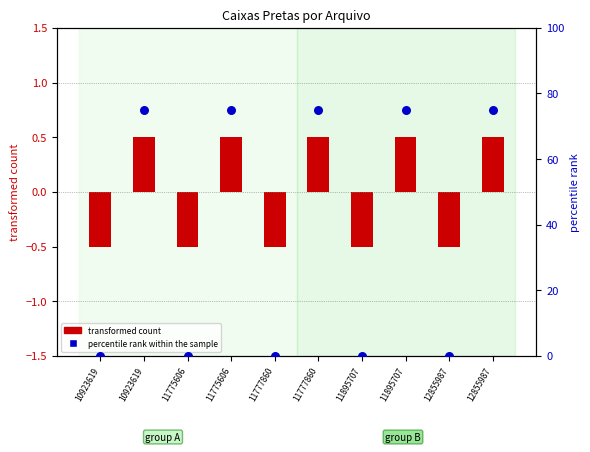

Which series contains the lowest Y value?

transformed count